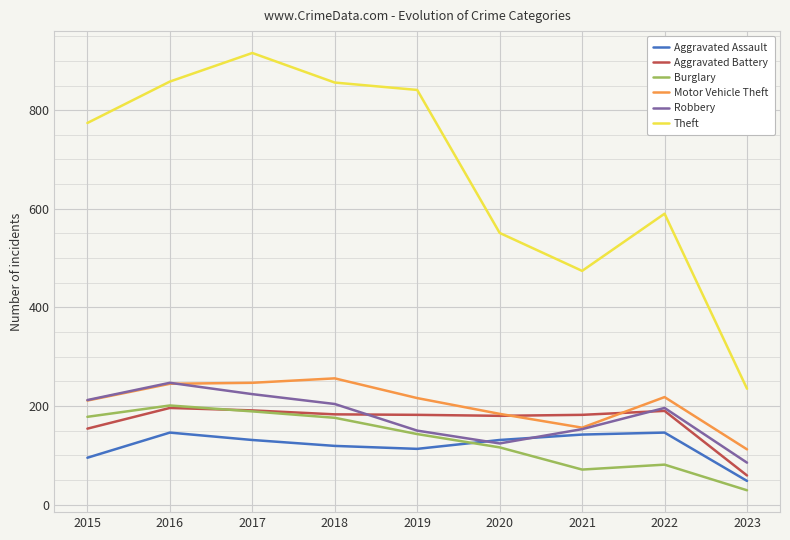

What is the spread (max minus min) of values at 2020?

435